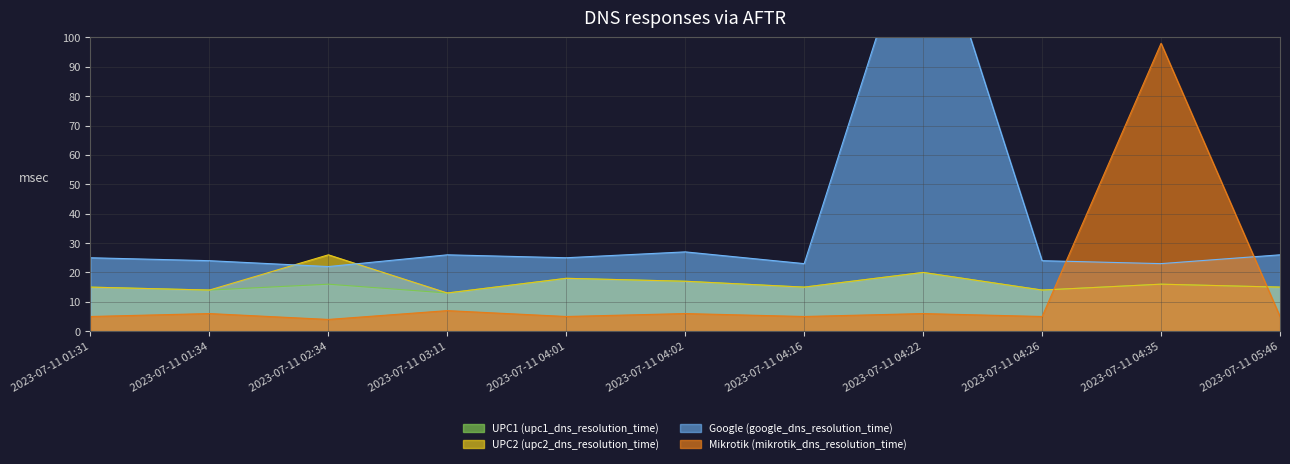

What position from the right is 2023-07-11 04:16?

5